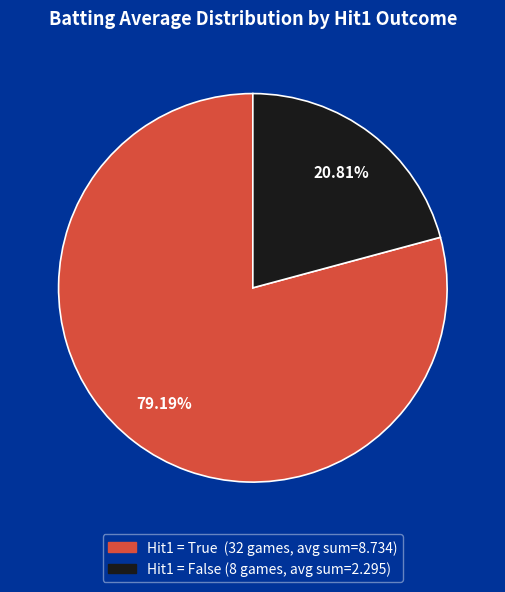

Is there any slice that represents more than half of the pie?

Yes